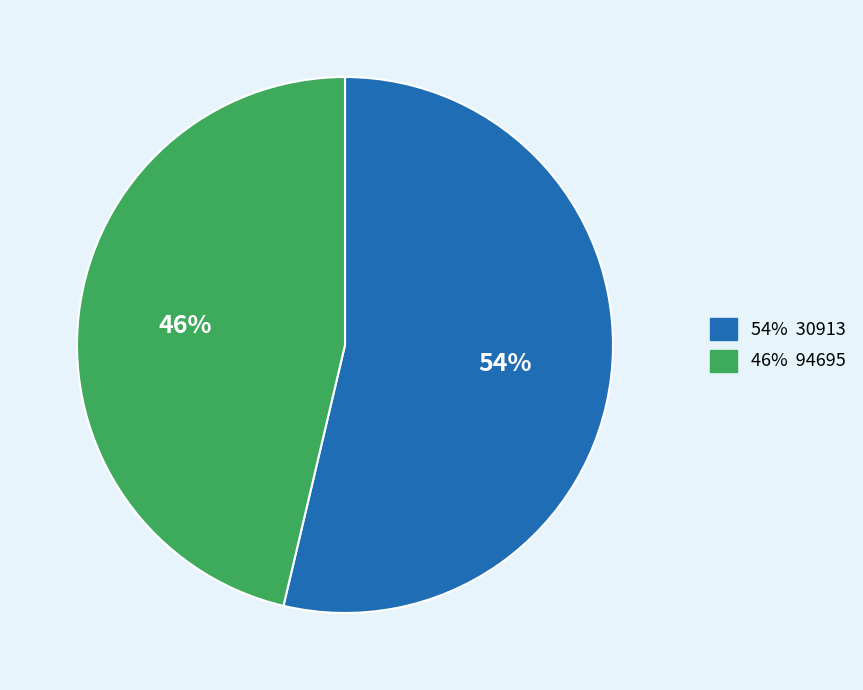

Is there a majority slice in this chart?

Yes